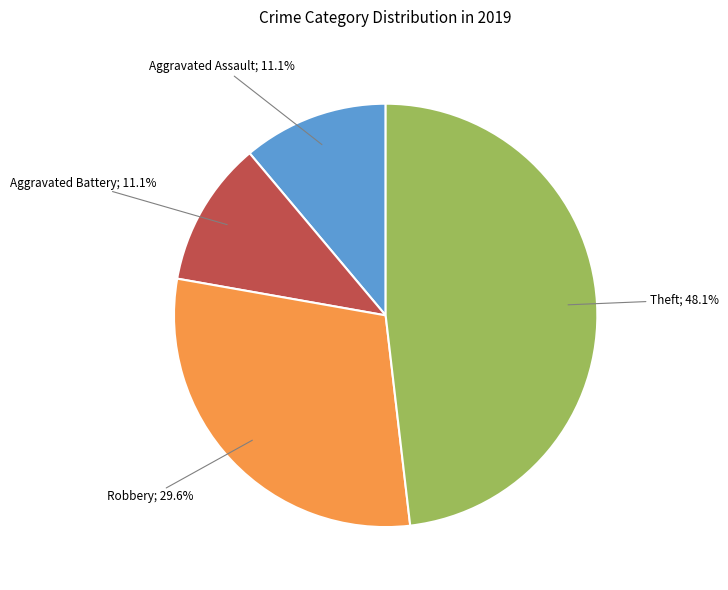

Is there a majority slice in this chart?

No